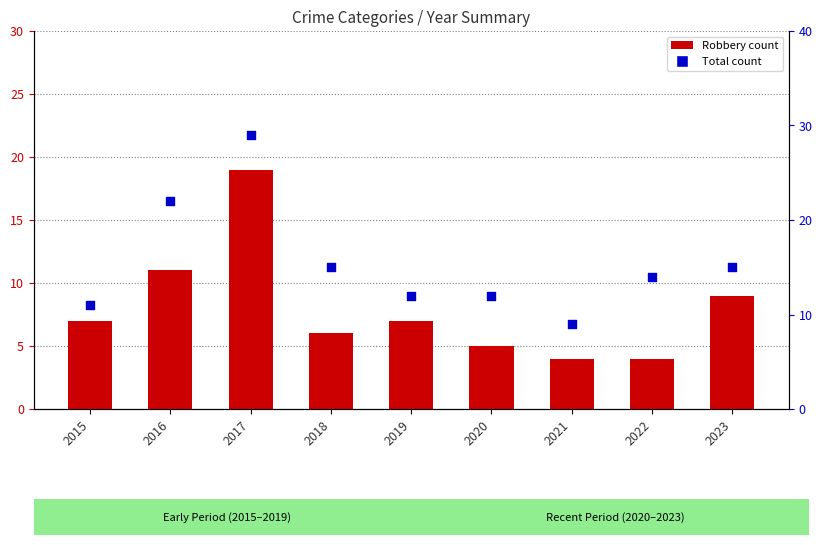

Which series contains the lowest Y value?

Robbery (primary)